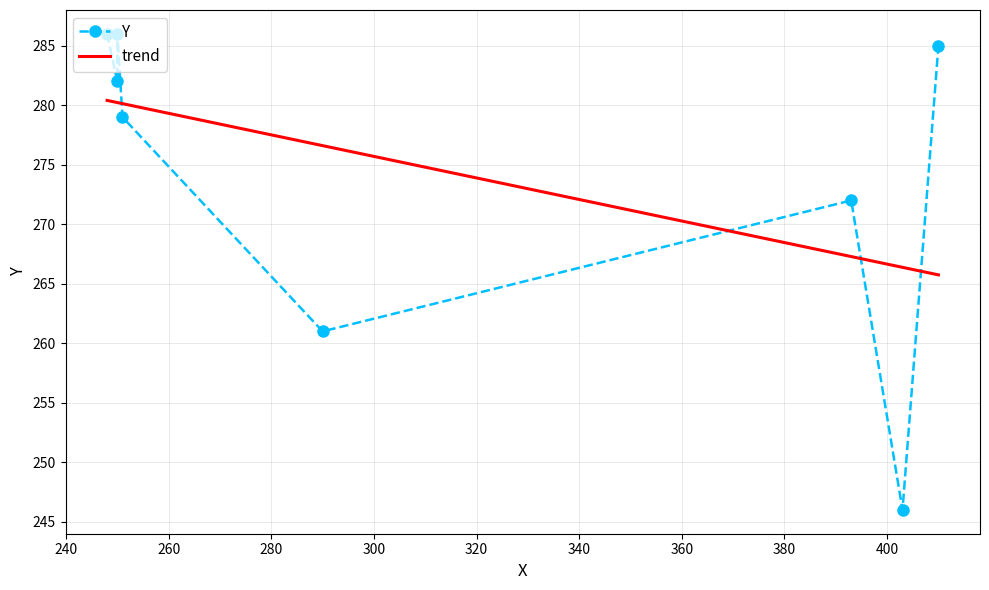

Rank the categories by value from highest to lowest.

248, 250, 410, 250, 251, 393, 290, 403